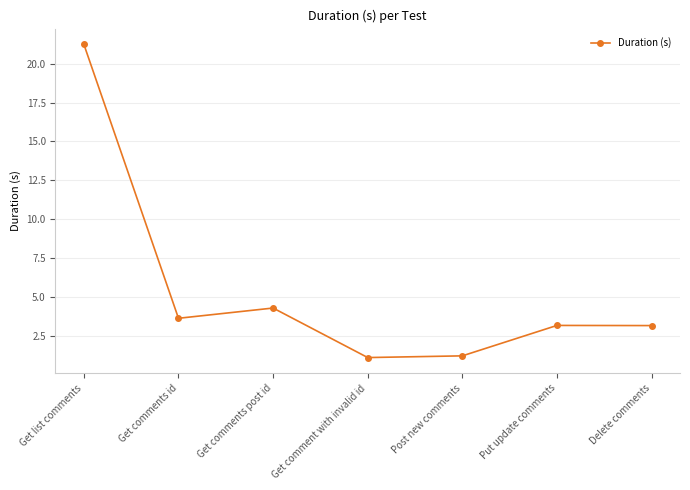

What is the label of the 2nd point from the left?

Get comments id